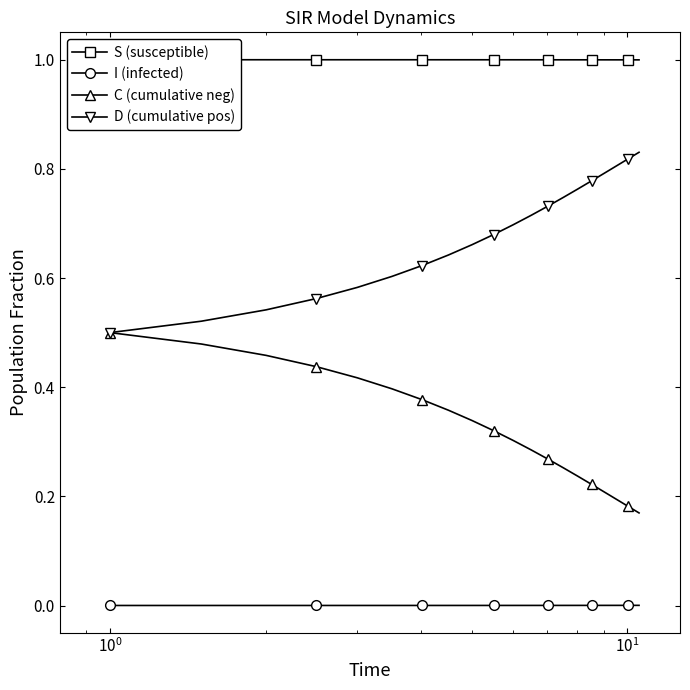

True or false: C (cumulative neg) and D (cumulative pos) cross at least once.

False